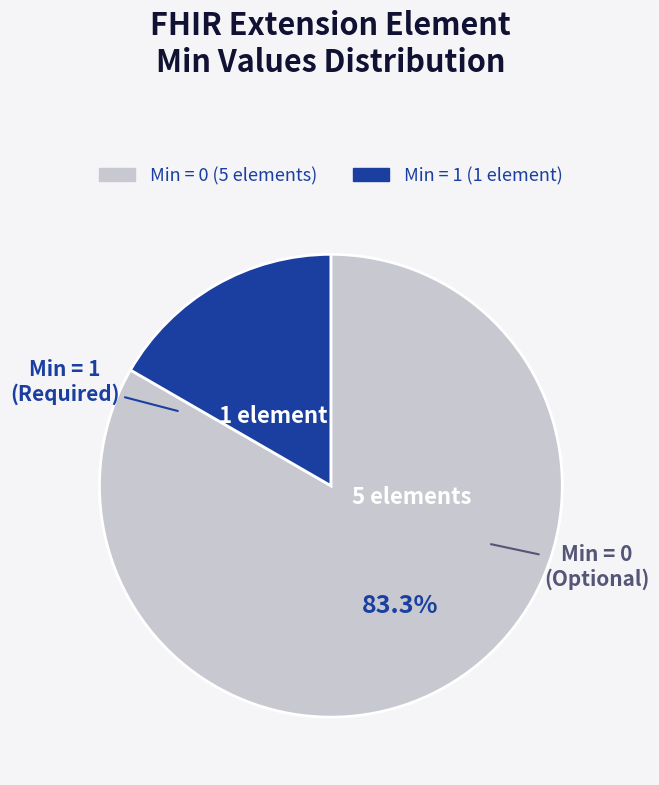

Is there a majority slice in this chart?

Yes